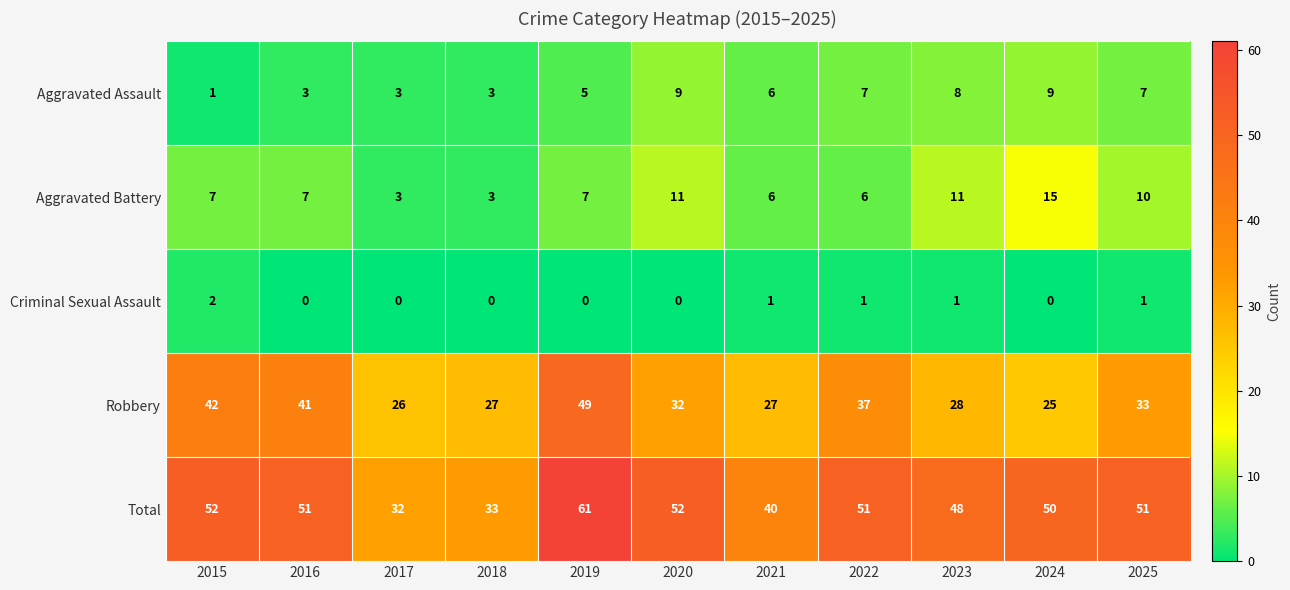

What is the greatest value displayed?

61